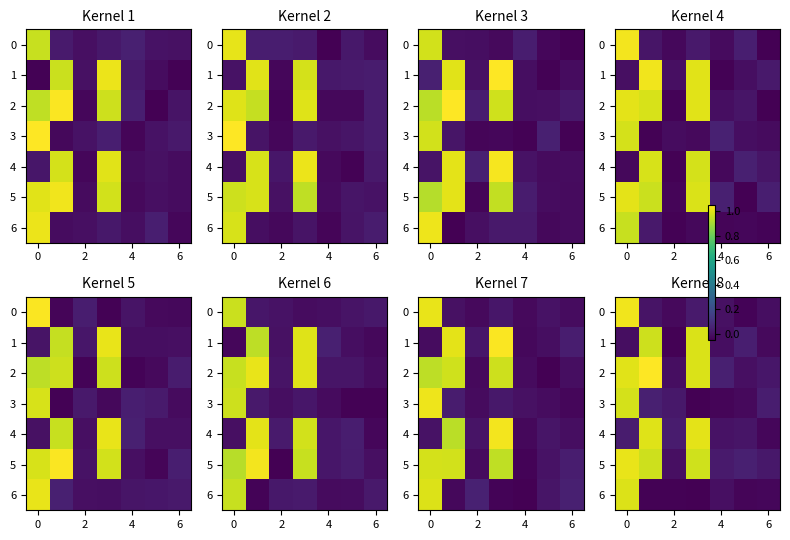

List the series in order of their peak value, highest first.

2, 0, 5, 4, 6, 1, 3